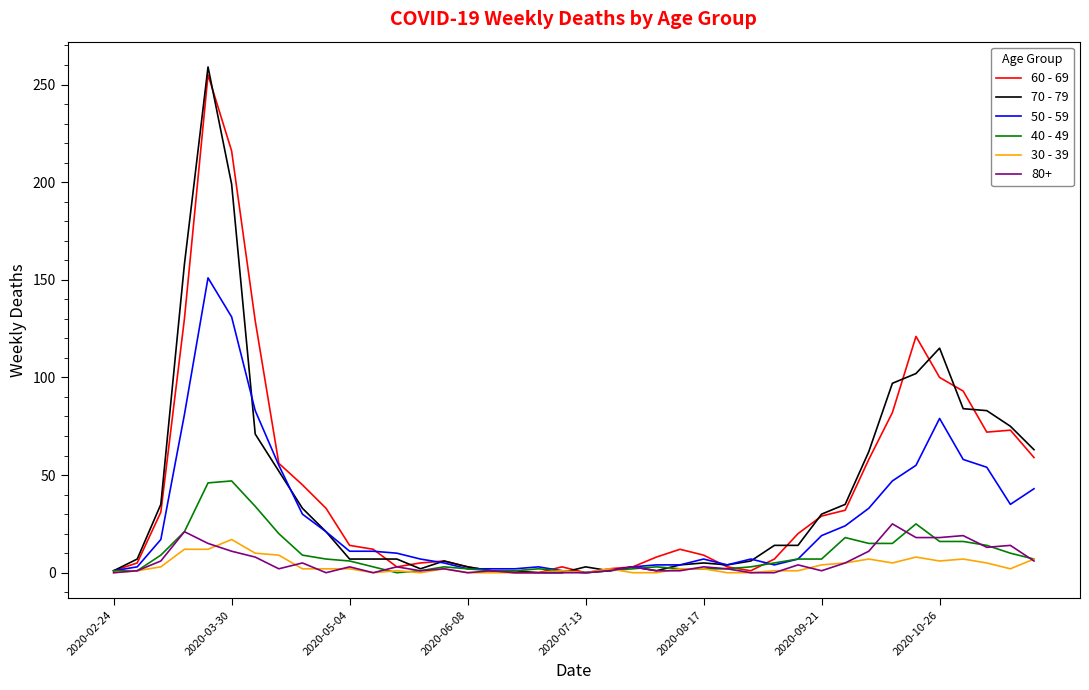

Which series has the largest range (max minus min)?

70 - 79